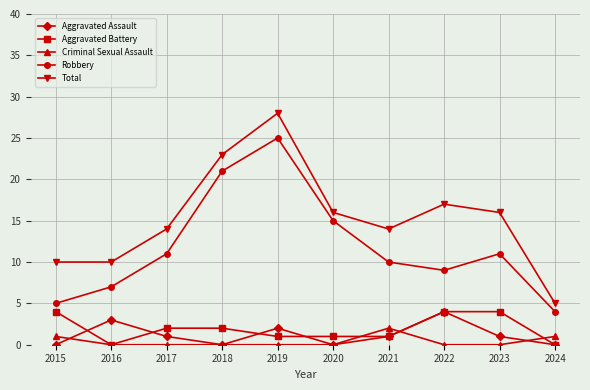

Reading left to right, what are all the values shown in this chart?

Aggravated Assault: 0	3	1	0	2	0	1	4	1	0
Aggravated Battery: 4	0	2	2	1	1	1	4	4	0
Criminal Sexual Assault: 1	0	0	0	0	0	2	0	0	1
Robbery: 5	7	11	21	25	15	10	9	11	4
Total: 10	10	14	23	28	16	14	17	16	5